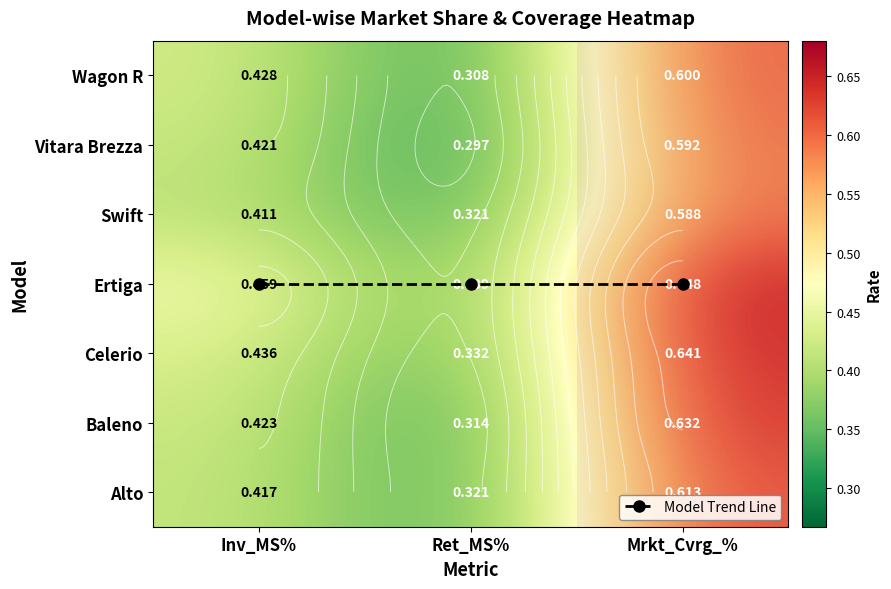

What is the sum of all Swift values?

1.3